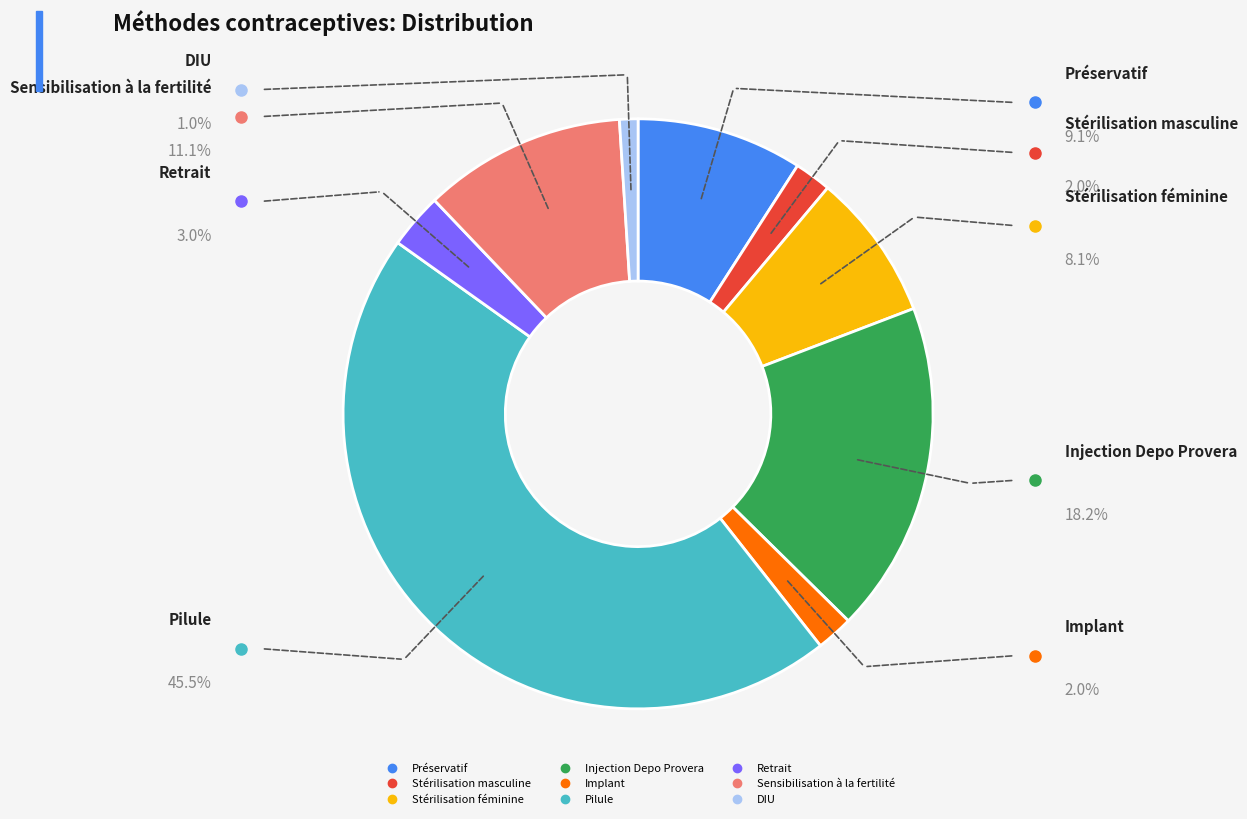

What is the smallest slice in the pie chart?

DIU